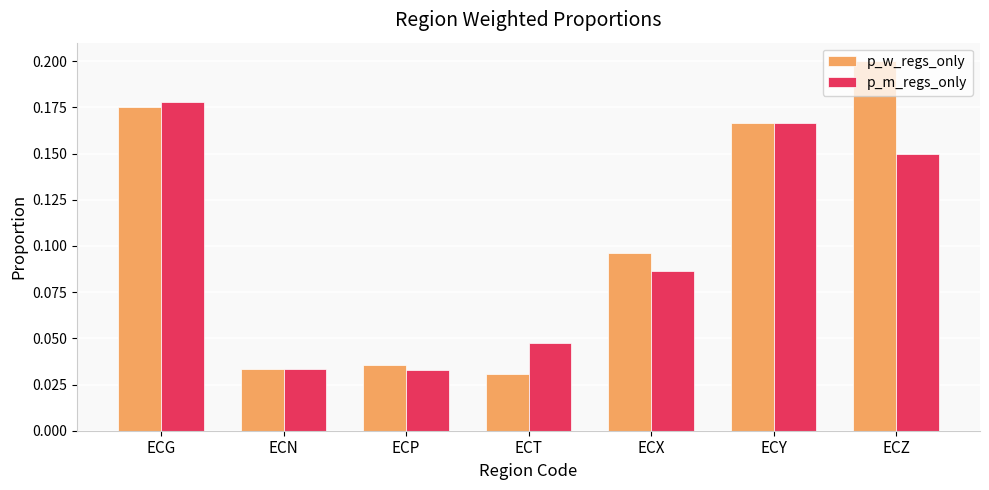

Is the value of p_w_regs_only at ECP greater than the value of p_m_regs_only at ECP?

Yes